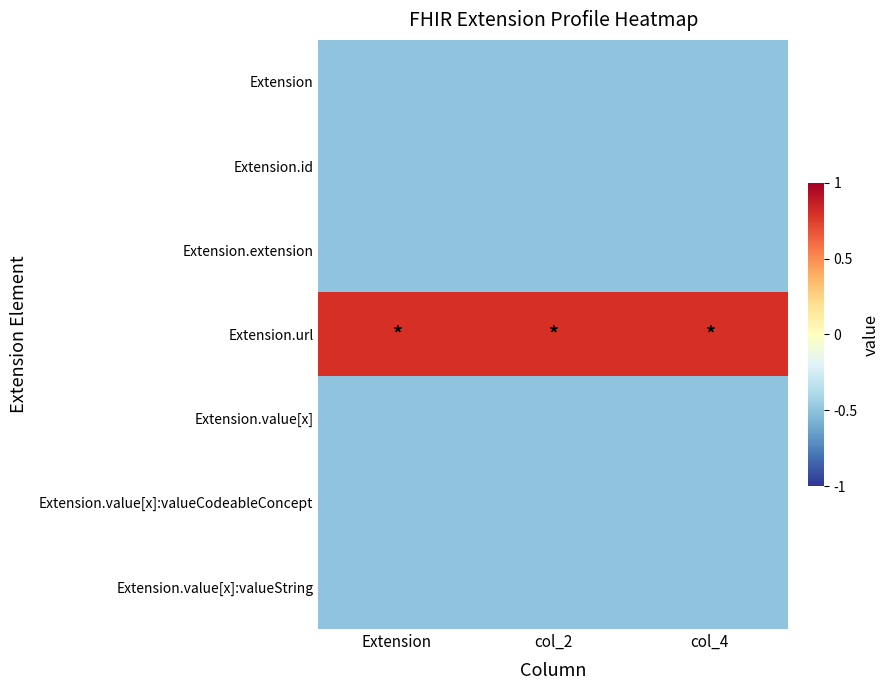

What is the difference between the highest and lowest values at col_4?

1.3